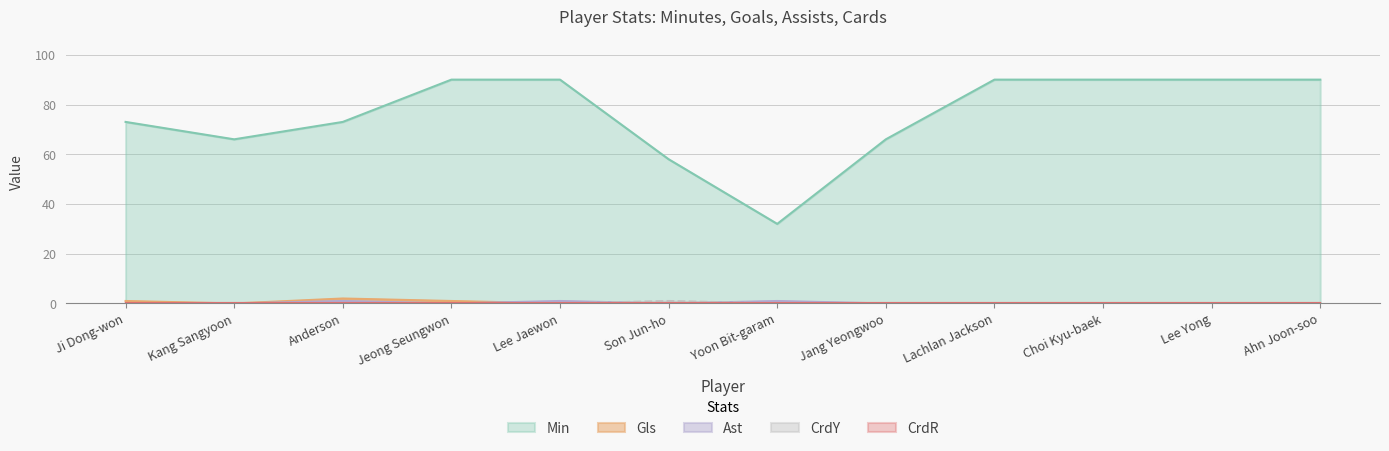

Which series has the largest total across all categories?

Min